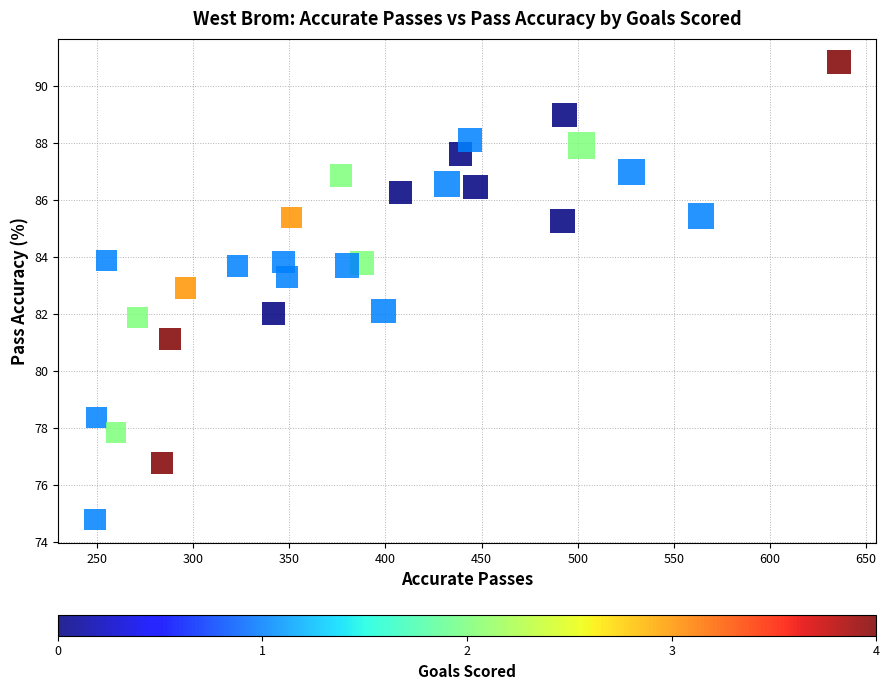

What is the range of X values (max minus min)?

387.0